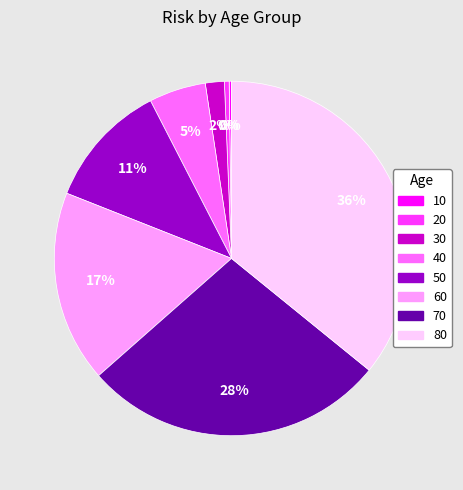

Which slice is the largest?

80